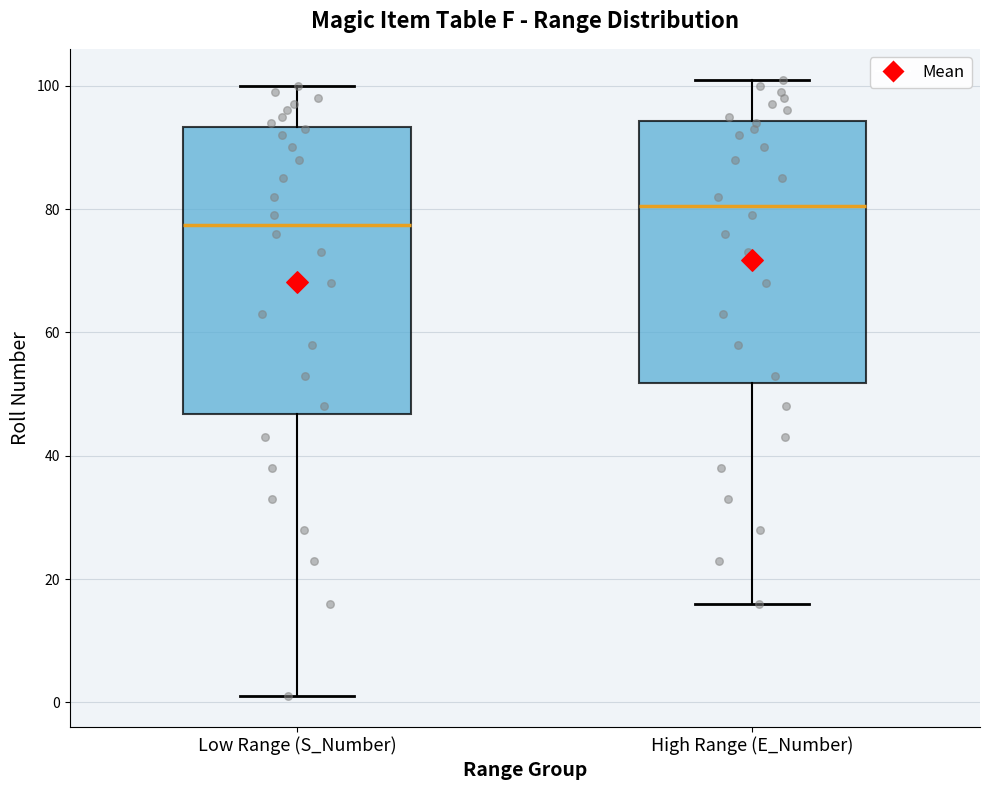

Reading left to right, read every box against the y-axis: the position of its median line, the range the box covers, and the ends of its whiskers. The values are not printed on the chart, so give them approximately, as read against the axis.

Low Range (S_Number): median 78, box 46 to 94, whiskers 2 to 100
High Range (E_Number): median 80, box 52 to 94, whiskers 16 to 102